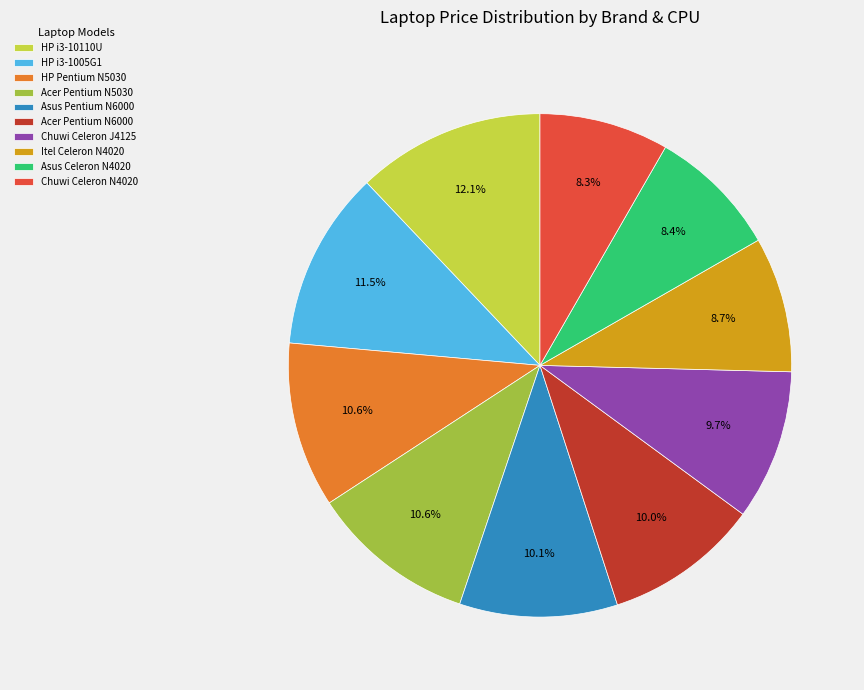

Which slice is the largest?

HP i3-10110U